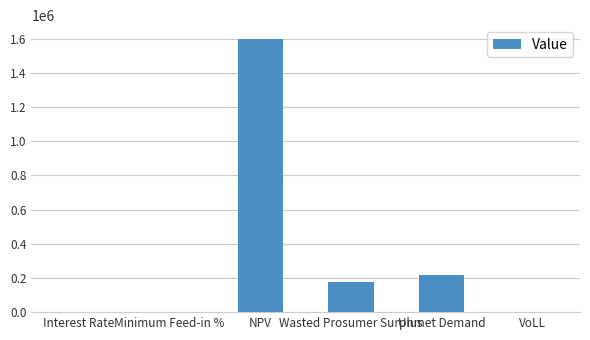

Where does the data first go above 173398?

NPV